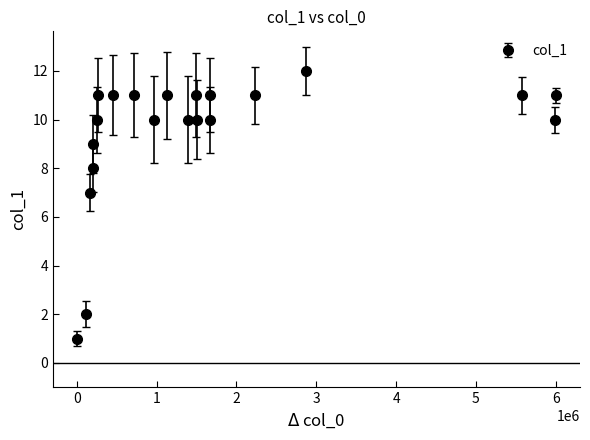

What is the difference between the maximum and minimum values?

11